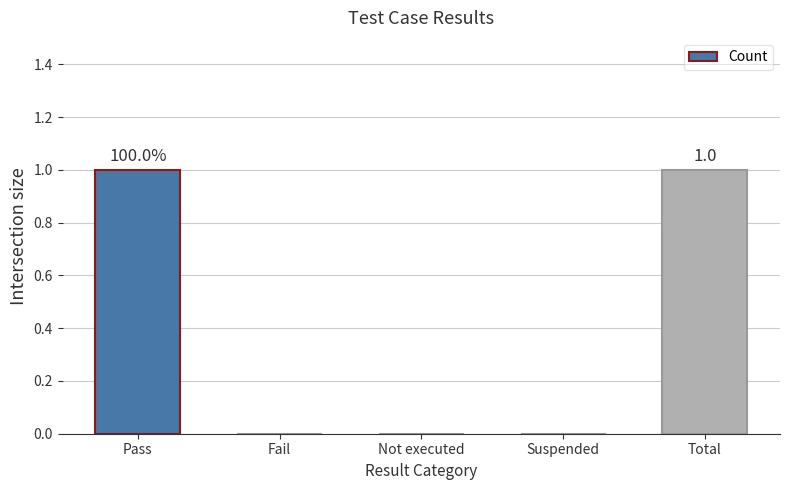

The chart shows a value of 1 at Total. True or false?

True